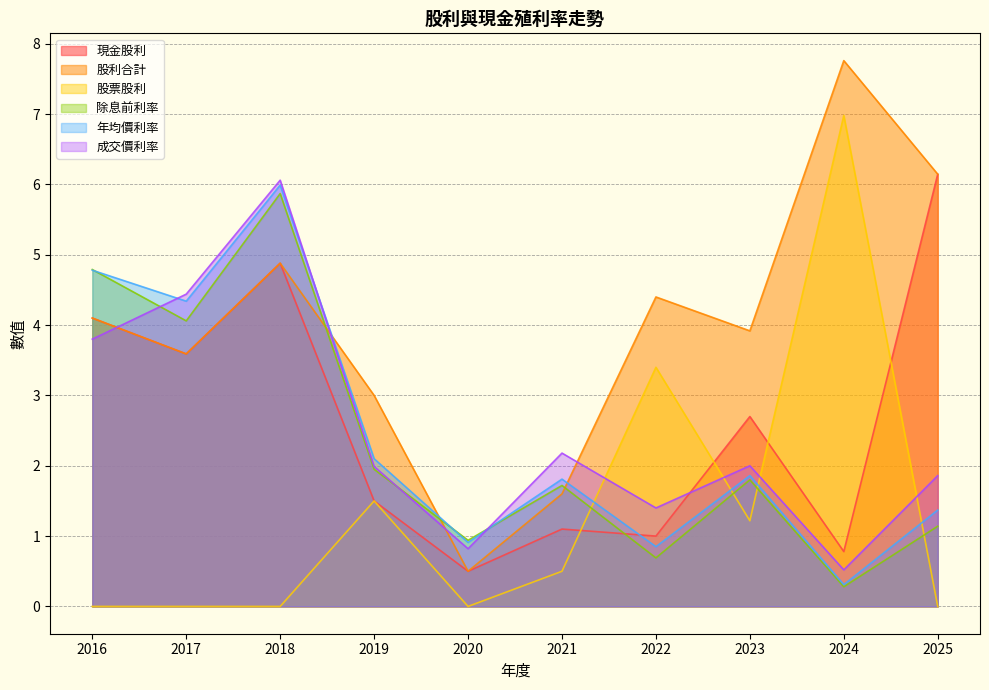

How many interior local valleys does the 股利合計 series have?

3